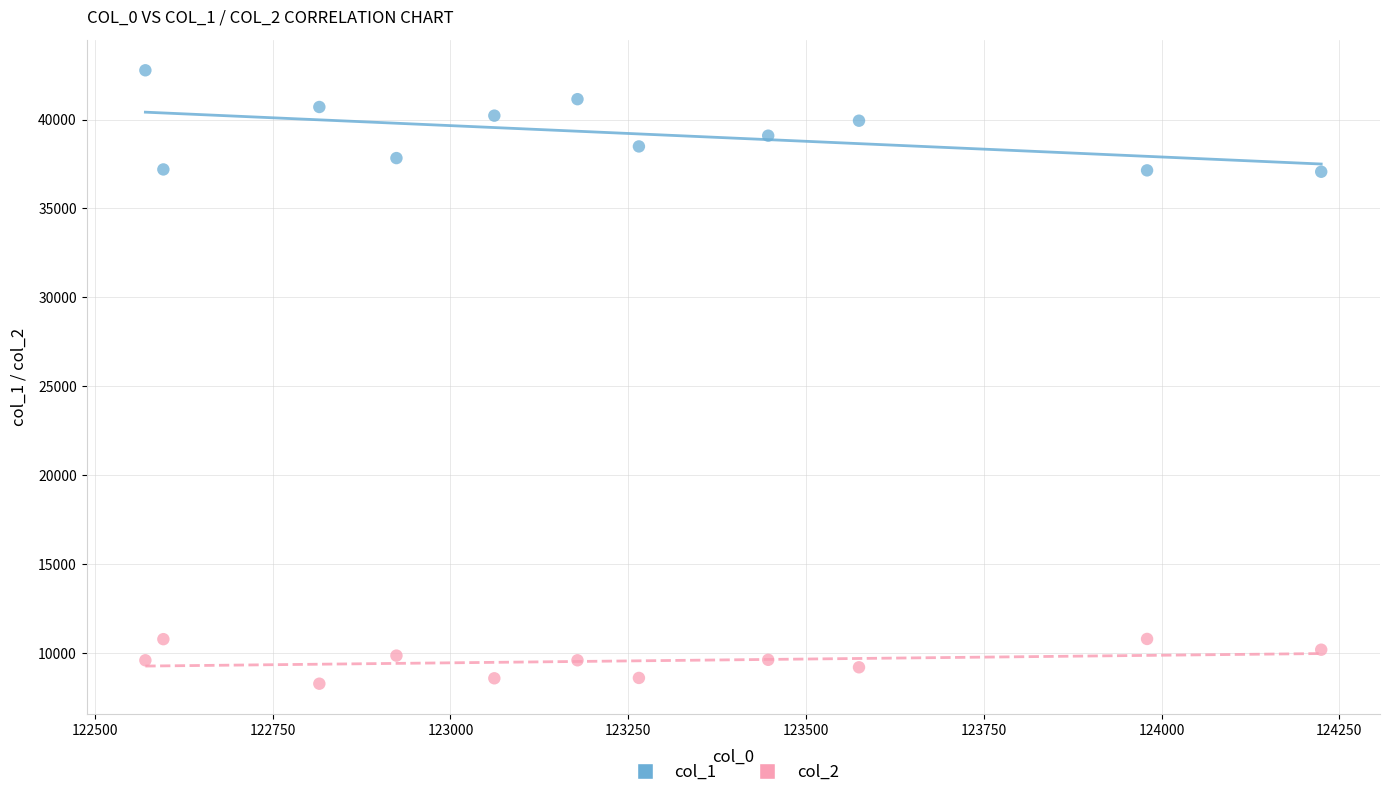

Across all data points, what is the range of X values (max minus min)?

1653.5